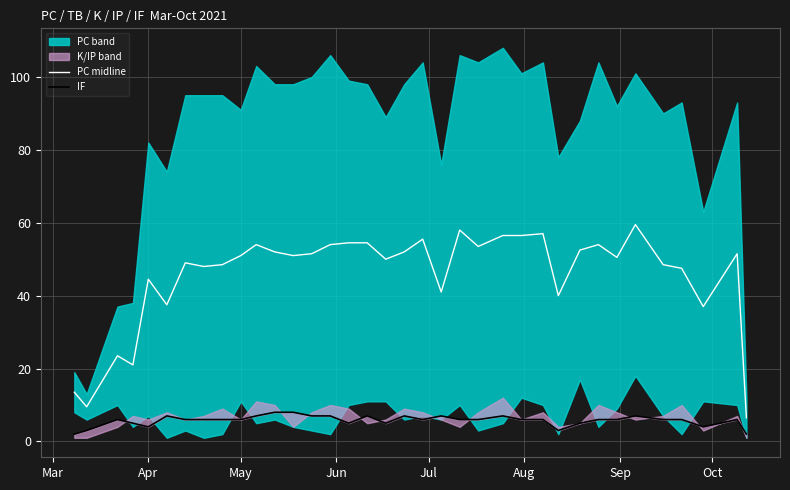

The PC midline series shows 93.7 at 23. True or false?

False